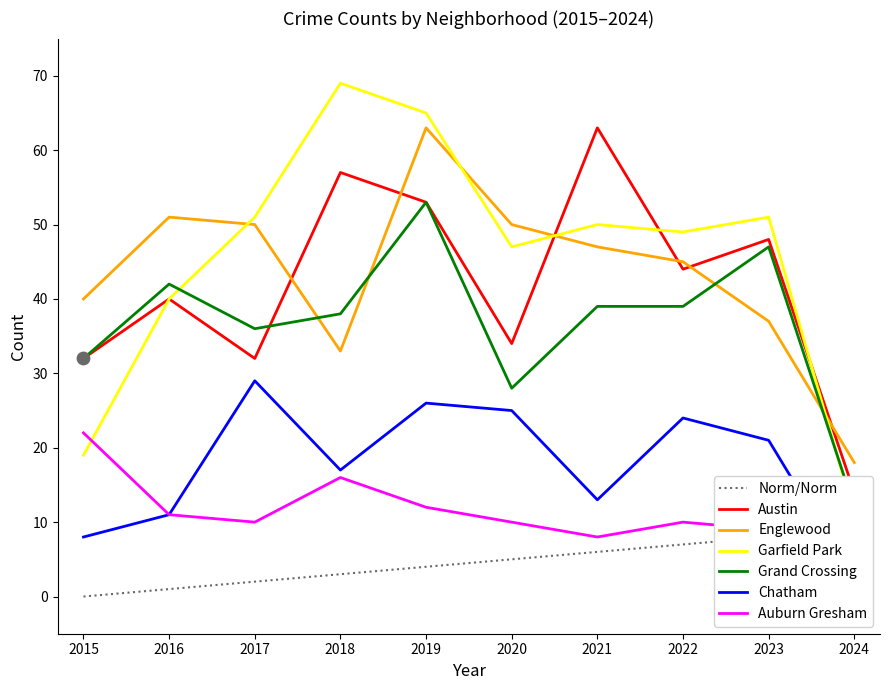

Which series has the largest Y range (max minus min)?

Garfield Park